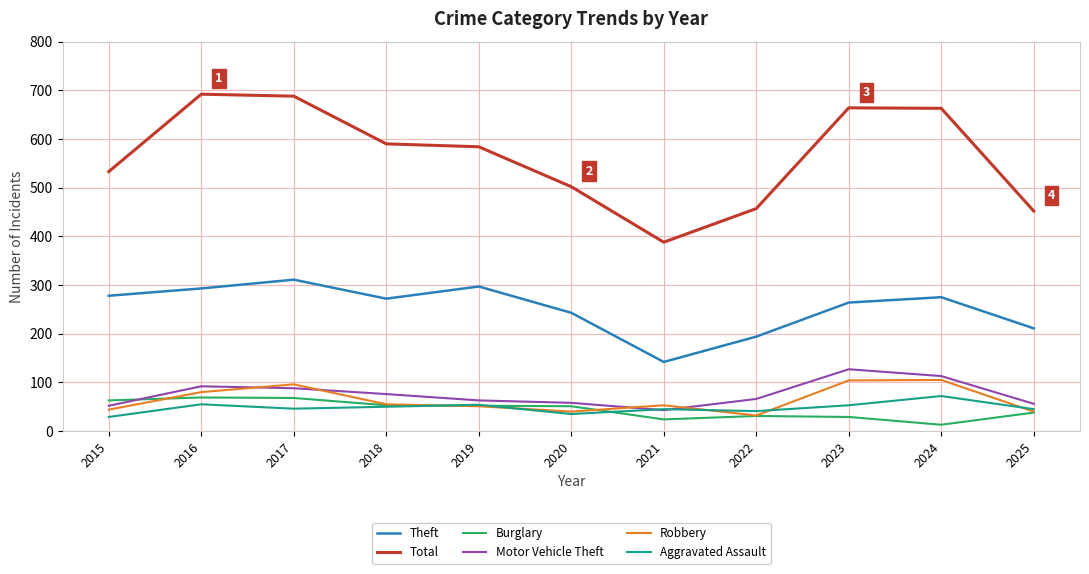

True or false: Theft and Robbery intersect in this chart.

False